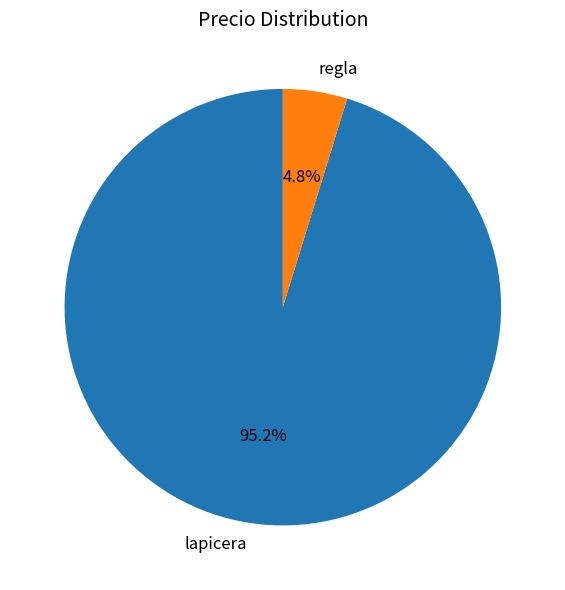

Is it true that regla is 13% of the pie?

False